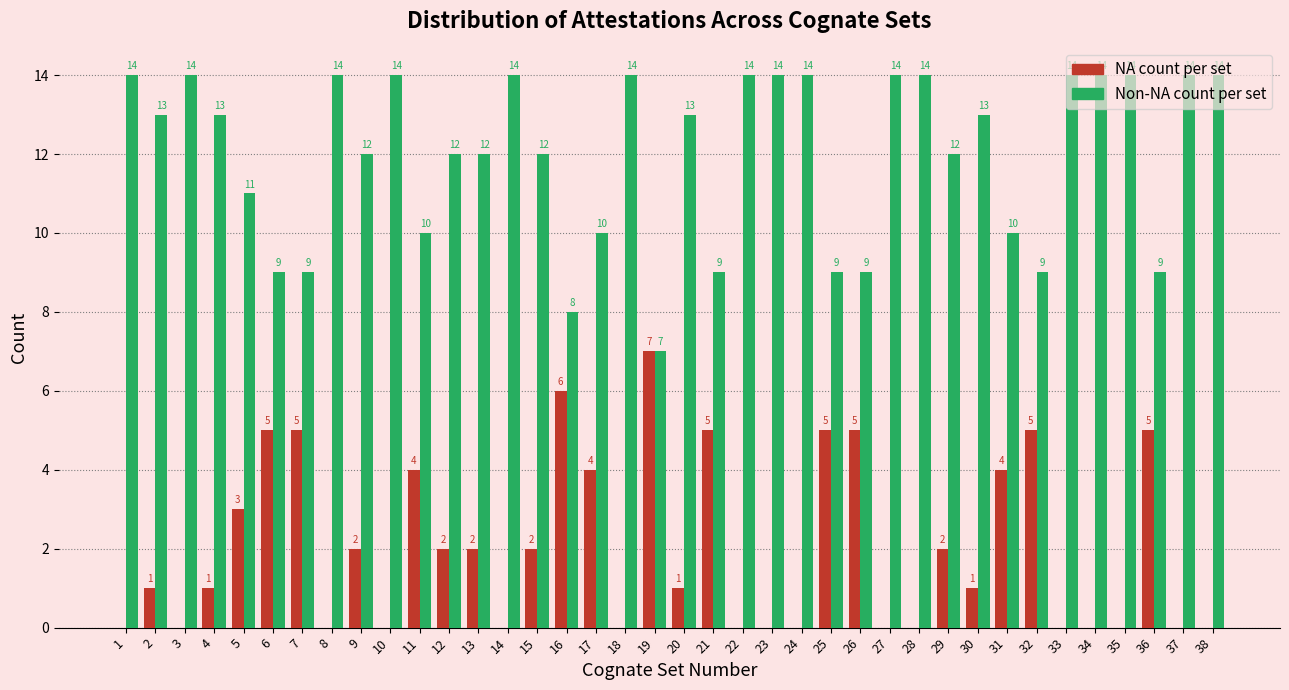

Which category has the highest value in the NA count per set series?

19